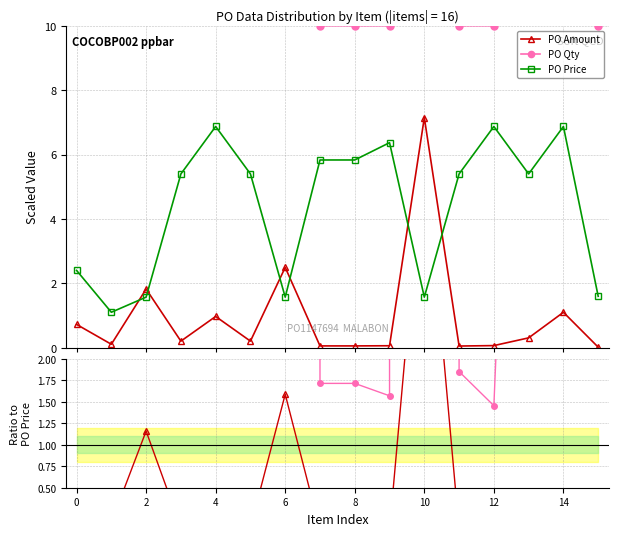

What is the lowest value of the PO Price series?

1.1